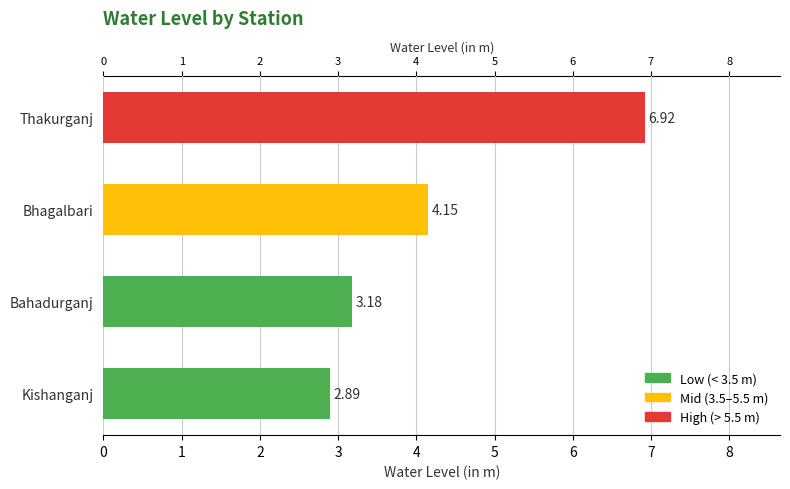

Rank the categories by value from lowest to highest.

Kishanganj, Bahadurganj, Bhagalbari, Thakurganj